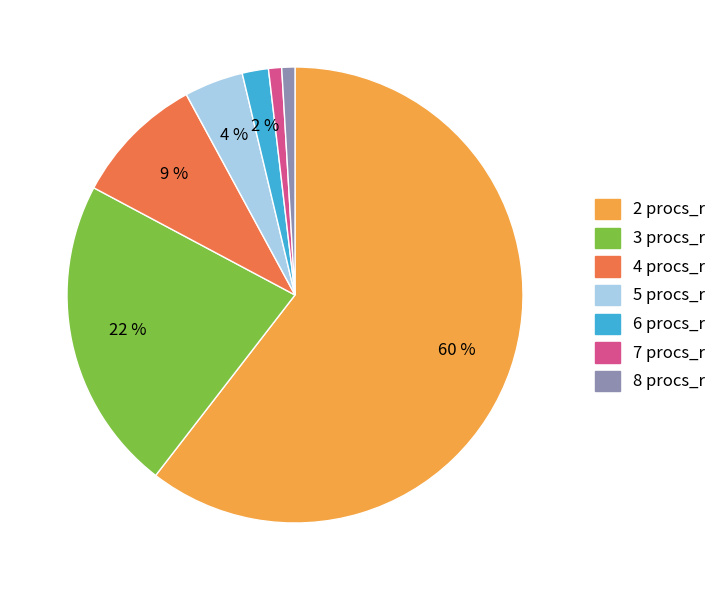

To the nearest percent, what portion does 8 represent?

1%